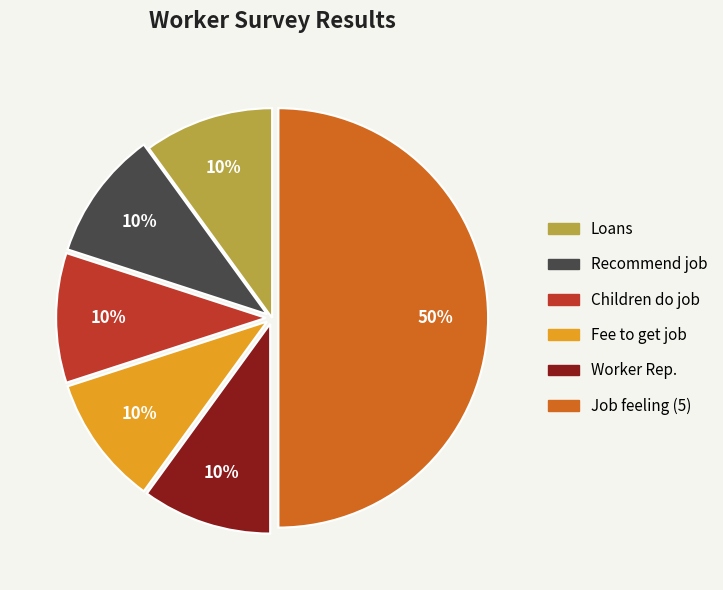

To the nearest percent, what is the difference between the largest and smallest slice percentages?

40%